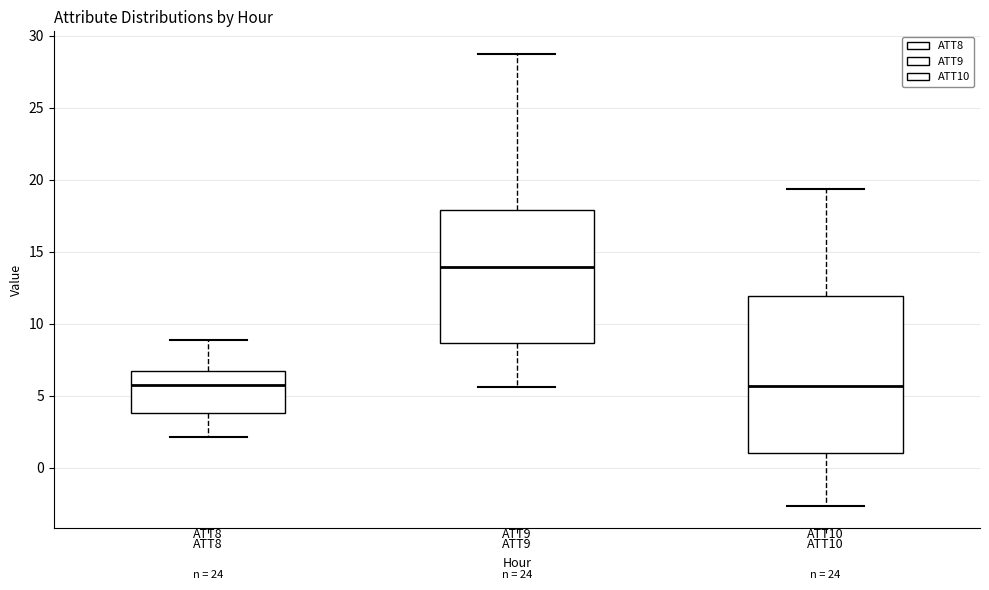

Reading left to right, read every box against the y-axis: the position of its median line, the range the box covers, and the ends of its whiskers. The values are not printed on the chart, so give them approximately, as read against the axis.

ATT8: median 5.5, box 4.0 to 6.5, whiskers 2.0 to 9.0
ATT9: median 14.0, box 8.5 to 18.0, whiskers 5.5 to 28.5
ATT10: median 5.5, box 1.0 to 12.0, whiskers -2.5 to 19.5